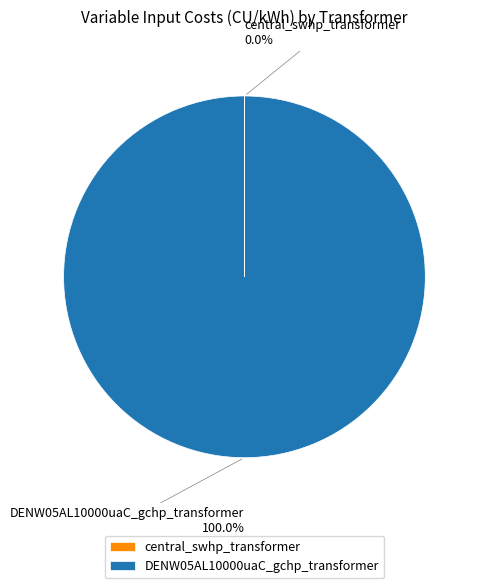

What is the largest slice in the pie chart?

DENW05AL10000uaC_gchp_transformer